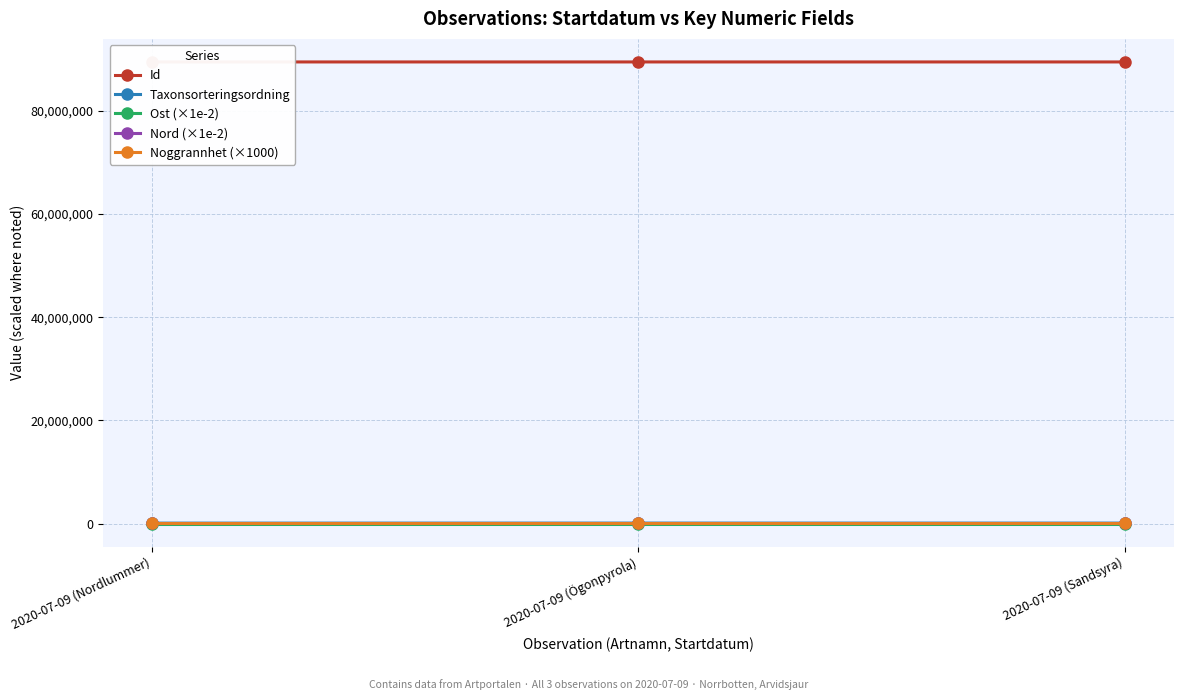

Where does the Id series first go above 89439313?

2020-07-09 (Nordlummer)